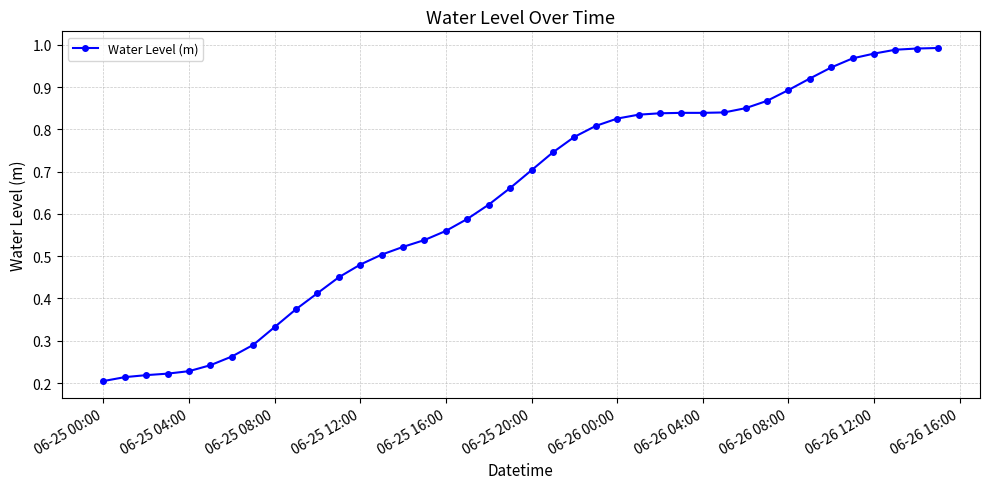

Is this an area chart (filled region under the line)?

No